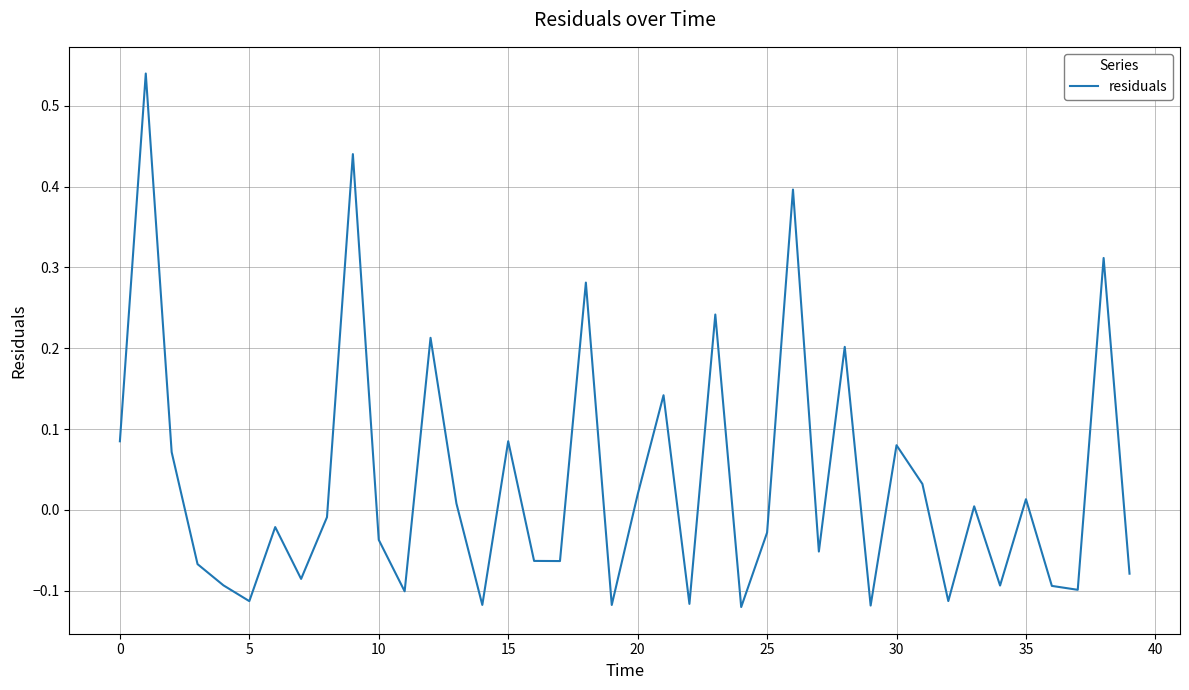

How many points are lower than both their immediate neighbors (excluding endpoints)?

13